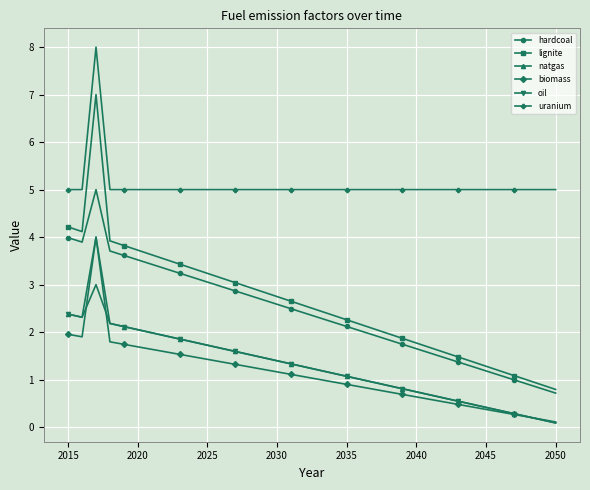

What are all the series names shown in the legend?

hardcoal, lignite, natgas, biomass, oil, uranium